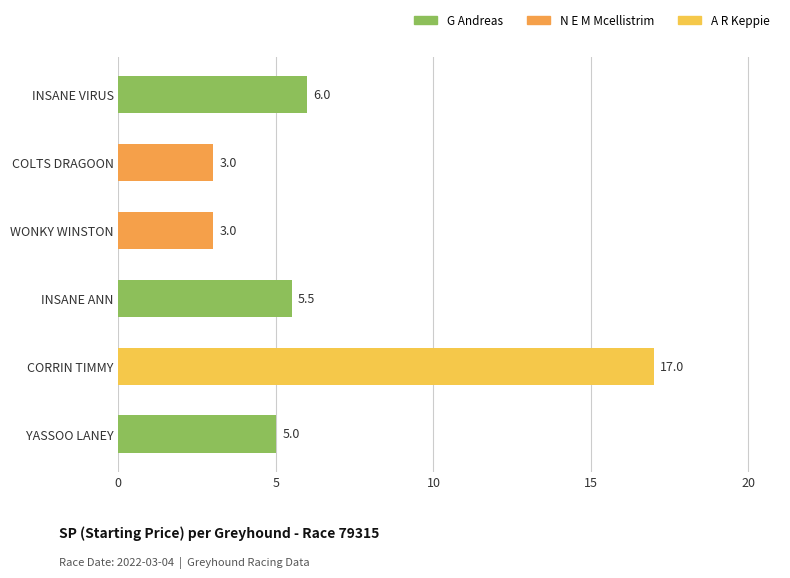

Which label corresponds to the largest value in the chart?

CORRIN TIMMY